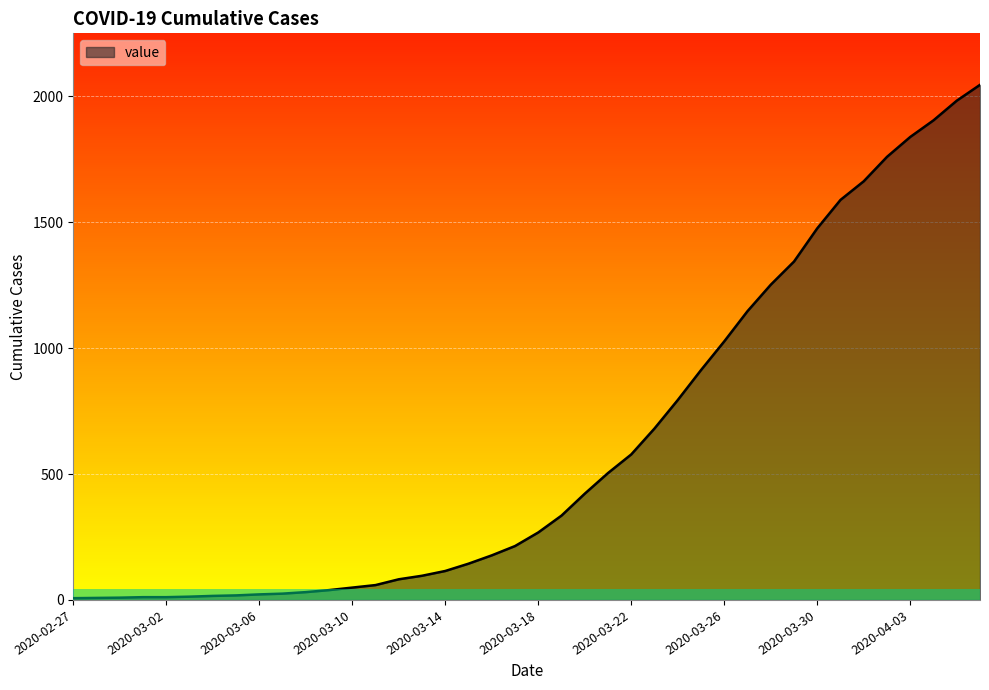

What is the difference between the maximum and minimum values?

2039